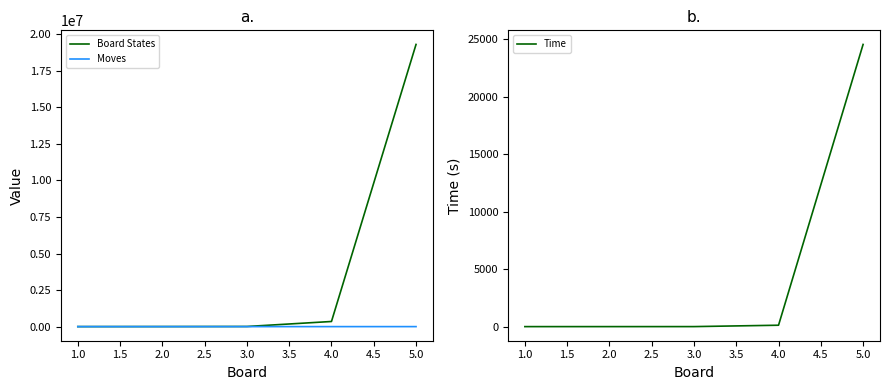

Is this an area chart (filled region under the line)?

No